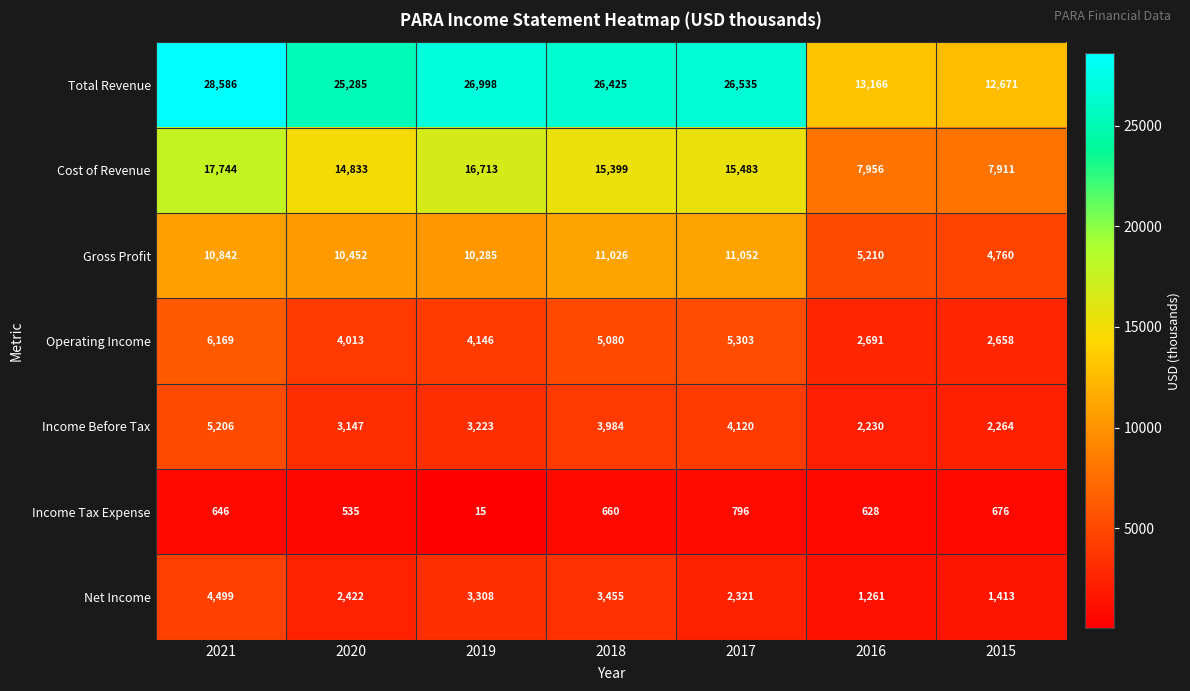

Which series has the largest total across all categories?

Total Revenue